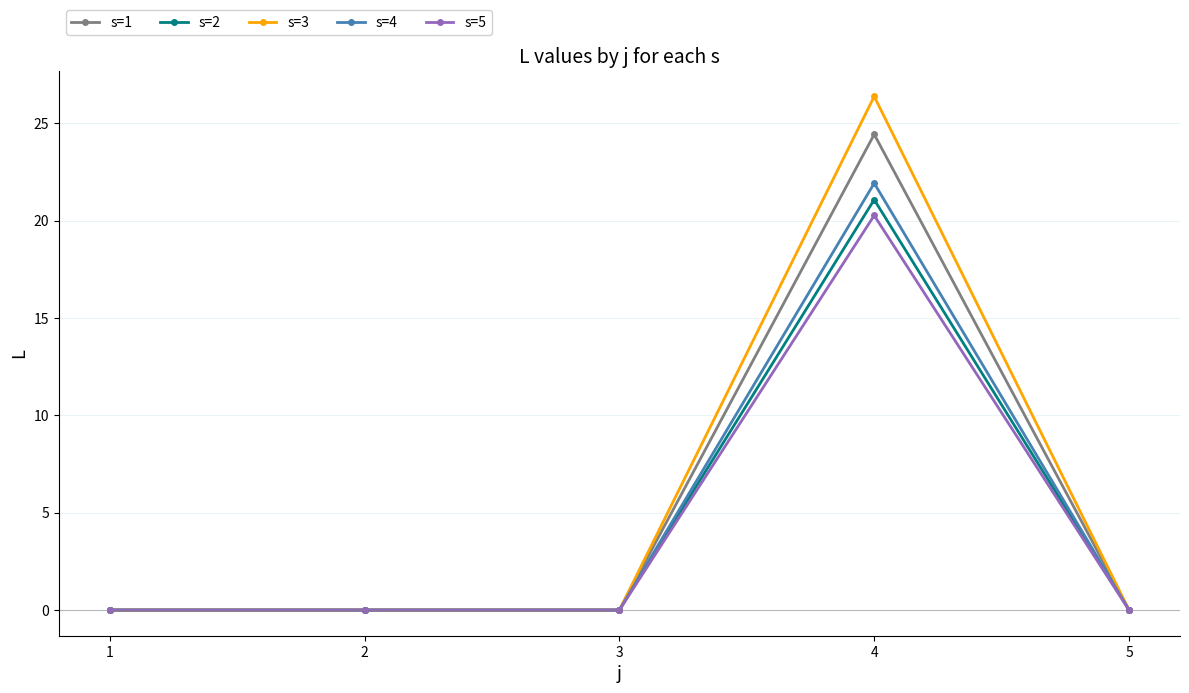

Which series has the largest range (max minus min)?

s=3